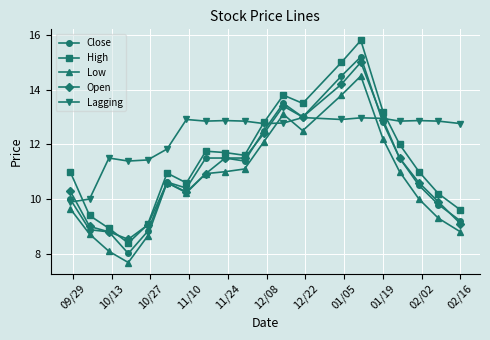

Which series has the largest total across all categories?

Lagging